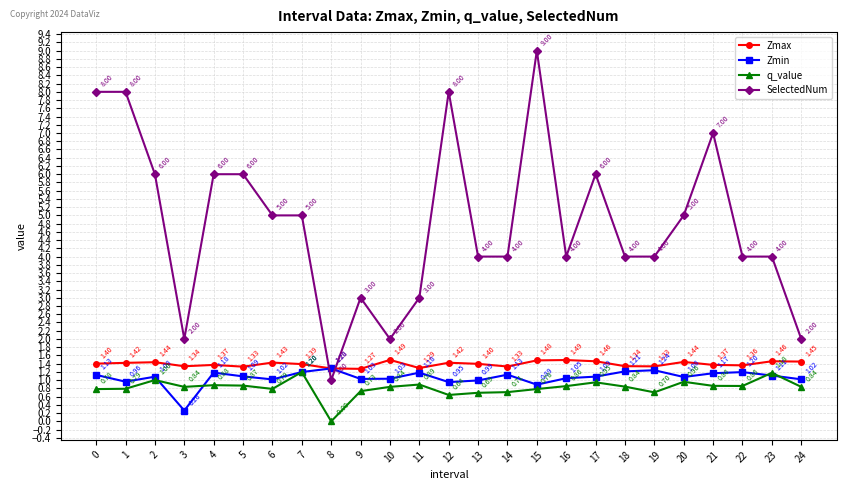

Is the value of Zmax at 20 greater than the value of q_value at 12?

Yes